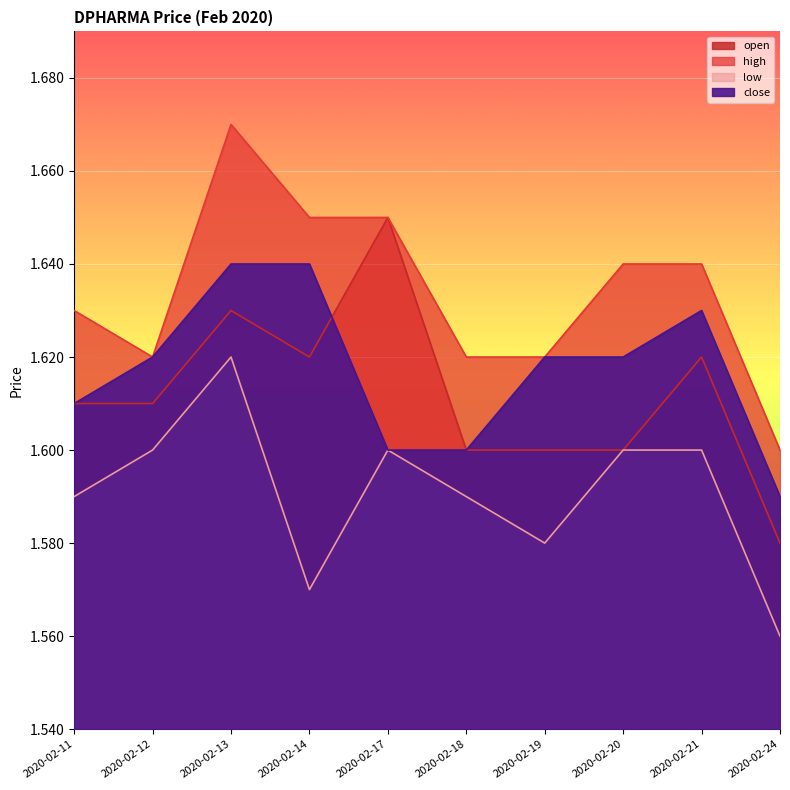

What is the difference between the maximum and minimum values in the low series?

0.1